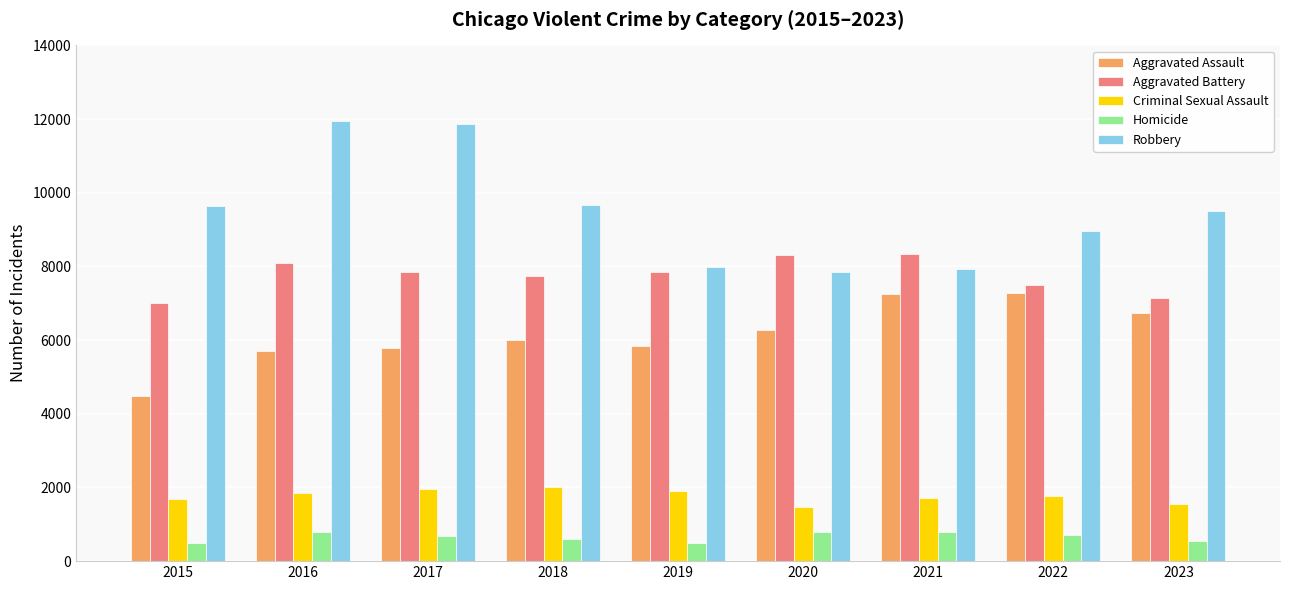

What is the lowest value of the Aggravated Battery series?

7019